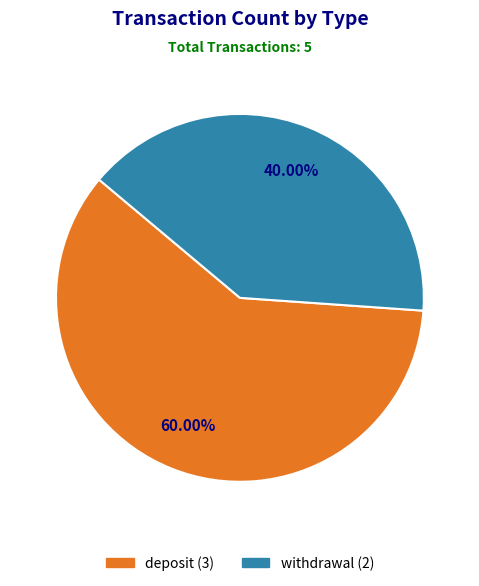

To the nearest percent, what is the average slice percentage?

50%